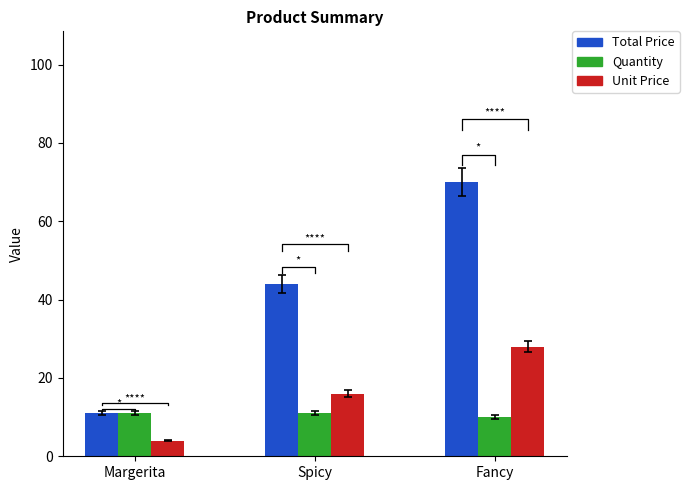

What is the smallest value displayed?

4